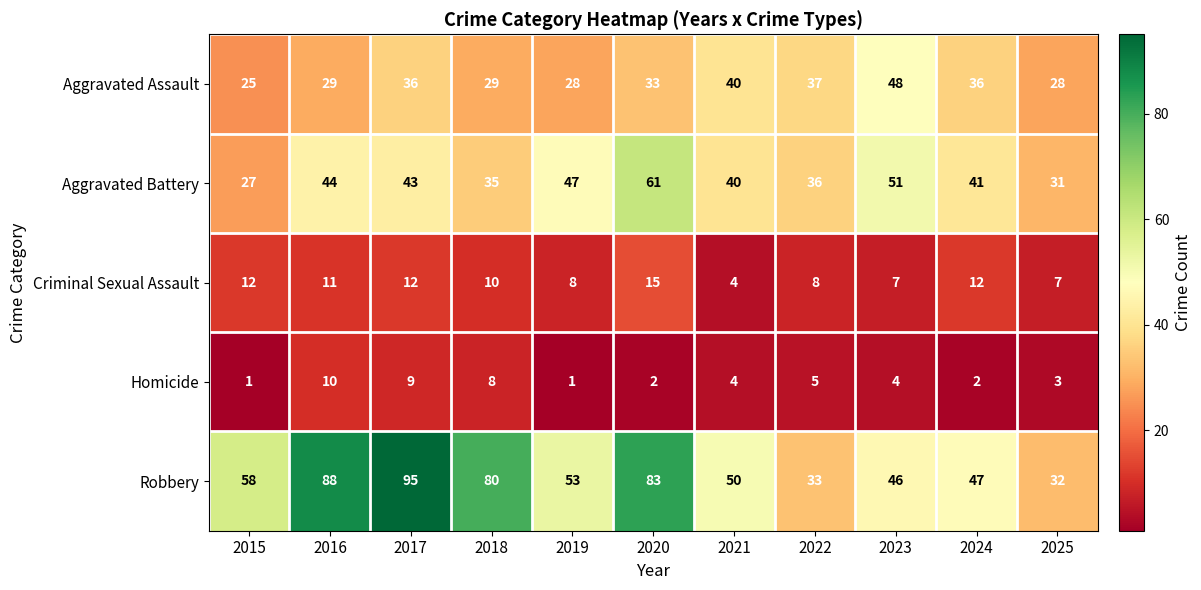

Which series has the largest total across all categories?

Robbery